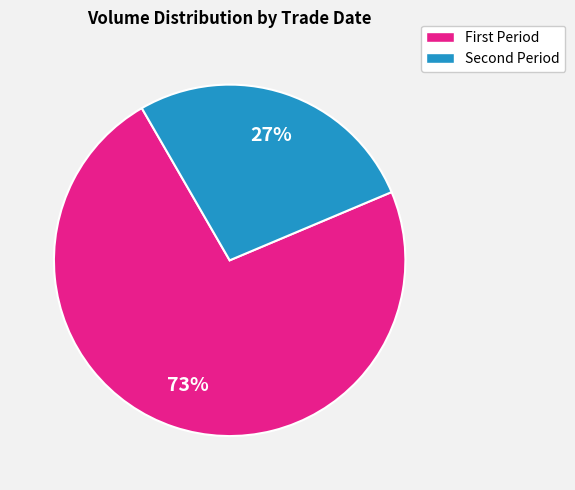

To the nearest percent, what is the average slice percentage?

50%